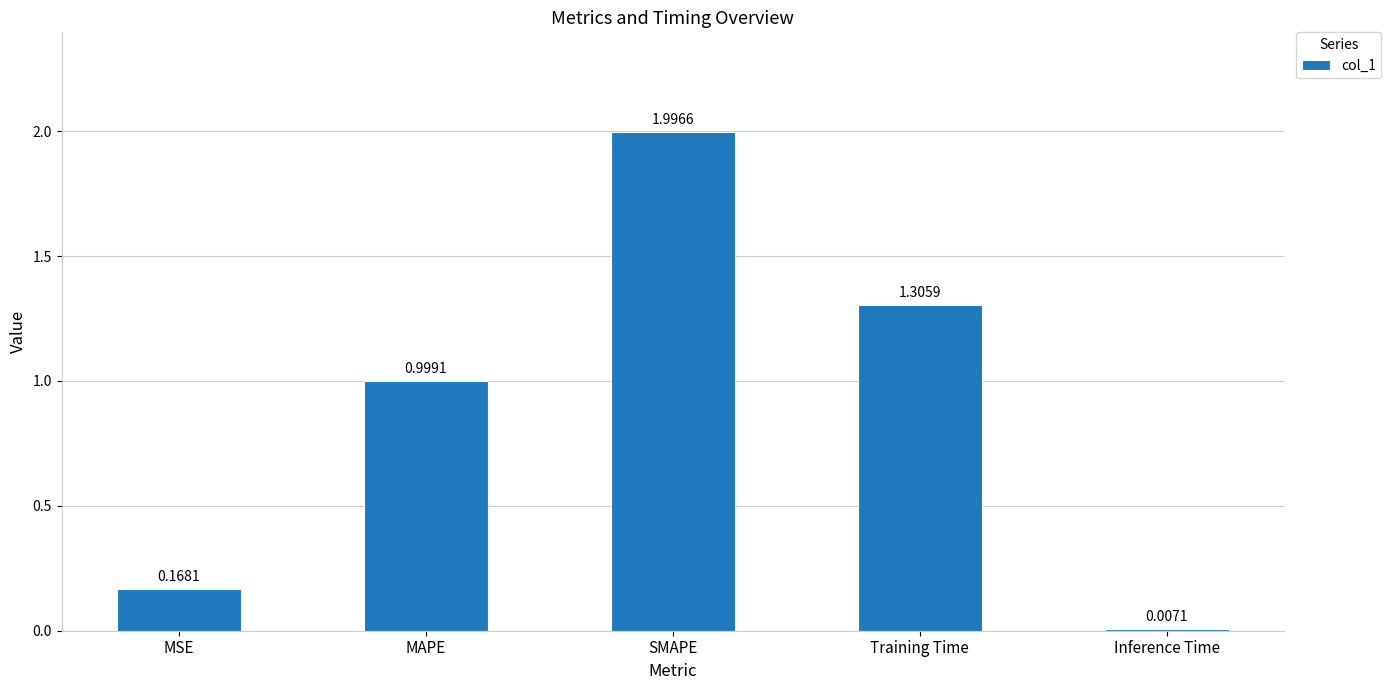

Between Inference Time and MAPE, which is larger?

MAPE